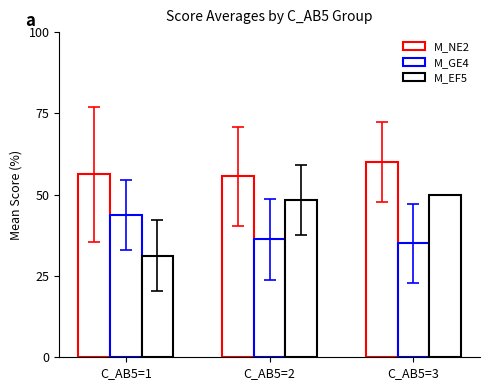

Rank the series by their maximum value, from lowest to highest.

M_GE4, M_EF5, M_NE2